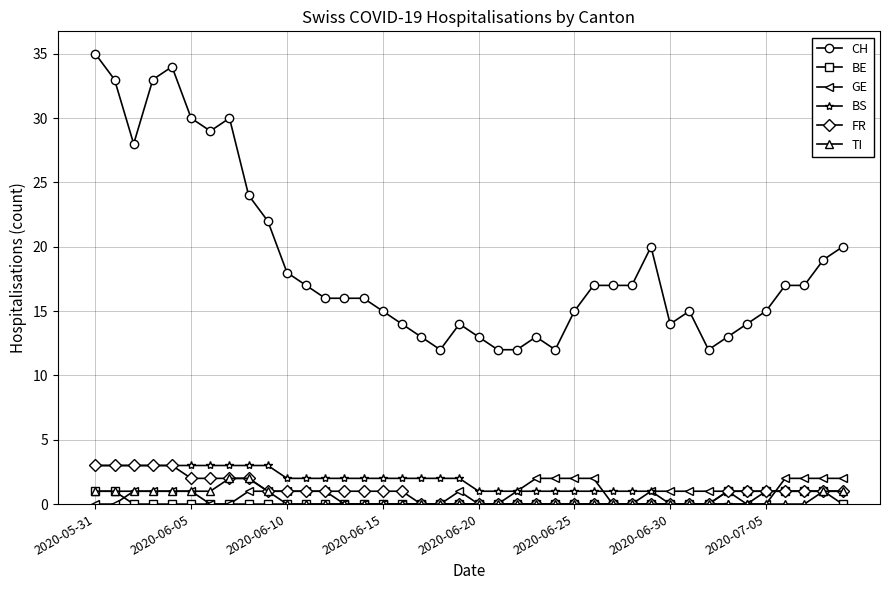

What is the greatest value displayed?

35